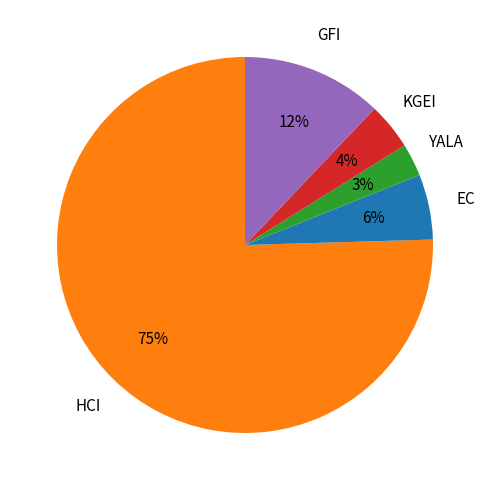

Does any single category account for the majority?

Yes